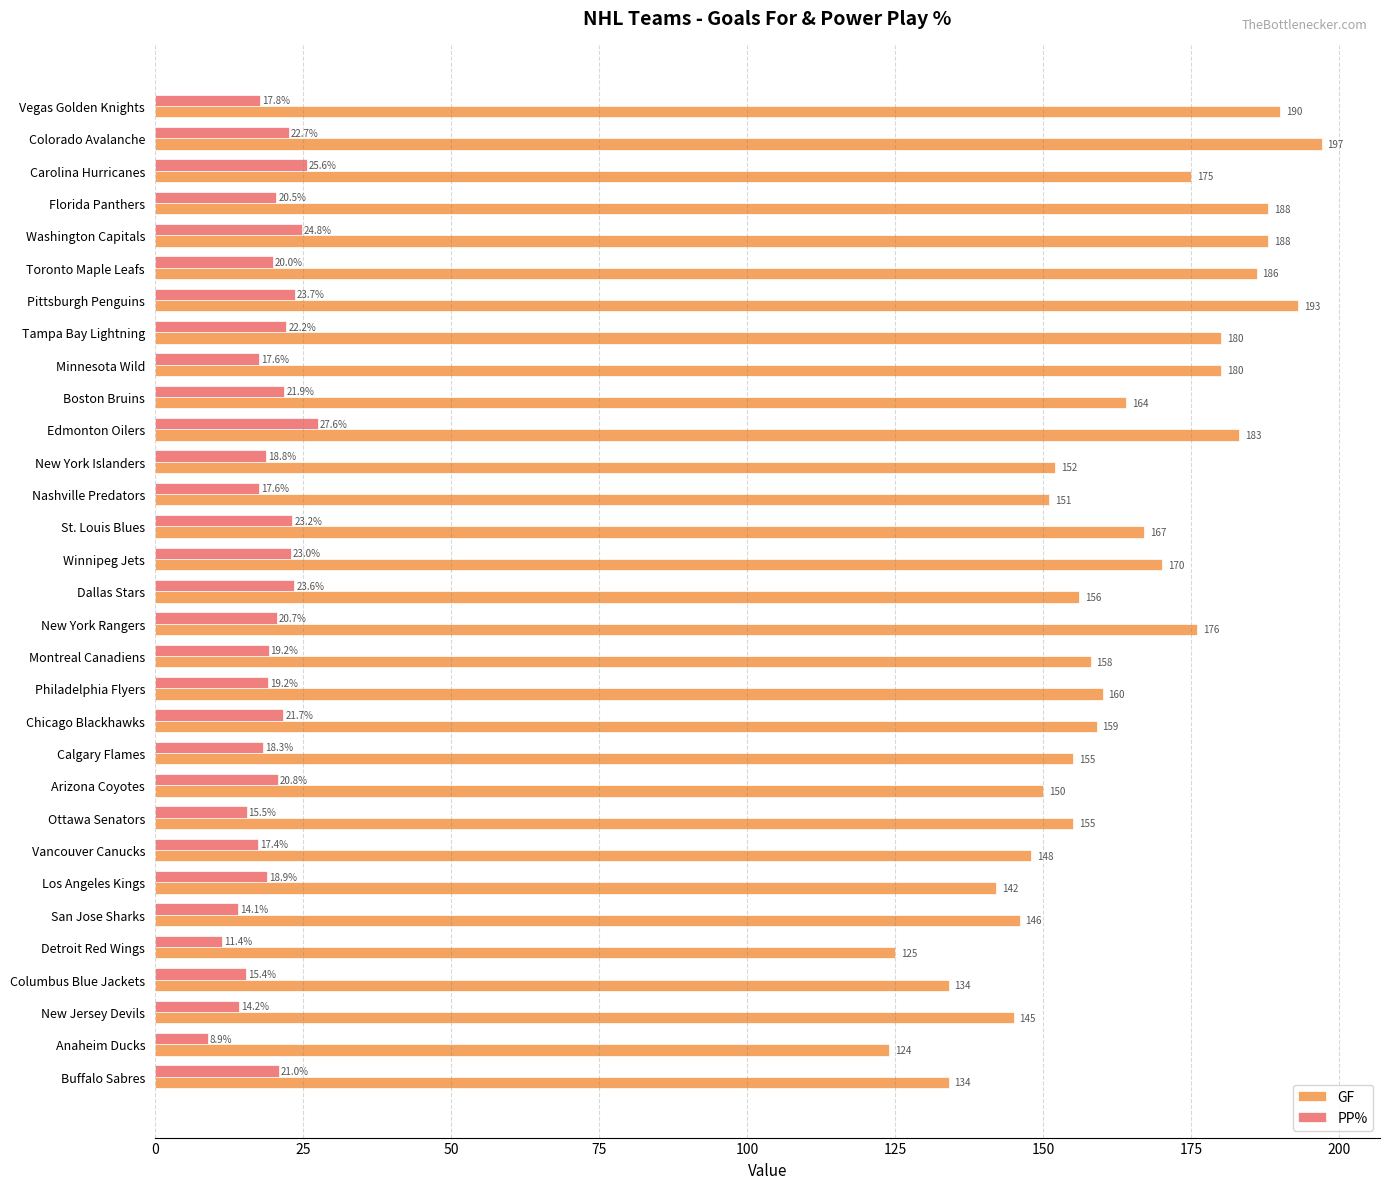

What is the average value of the GF series?

162.3